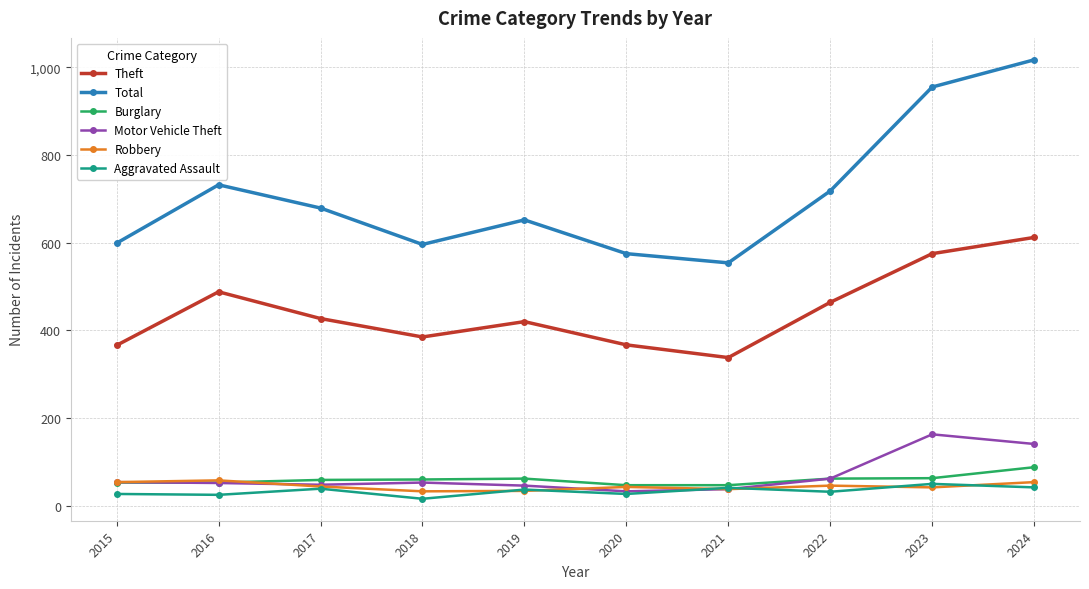

At how many categories does at least one series exceed 484?

10